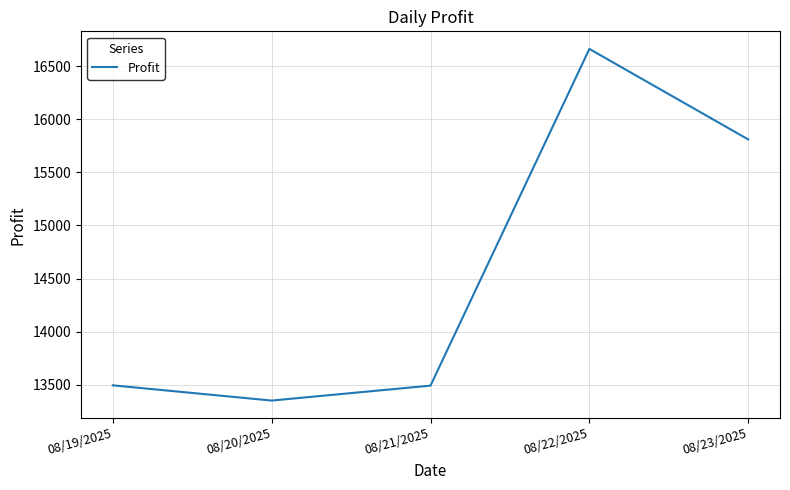

How many distinct data groups are displayed?

1